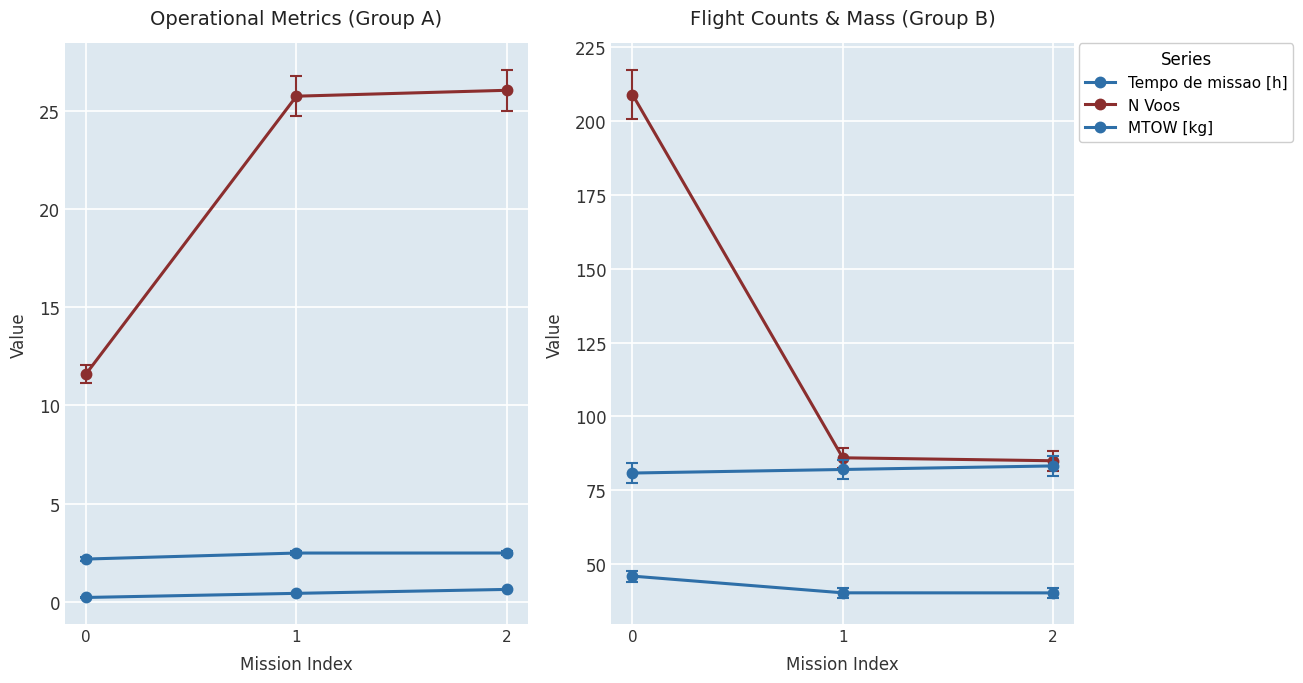

The value of Autonomia Projetada [h] at 1 is 0.6. True or false?

False